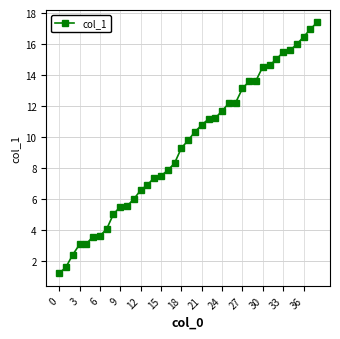

Is this an area chart (filled region under the line)?

No